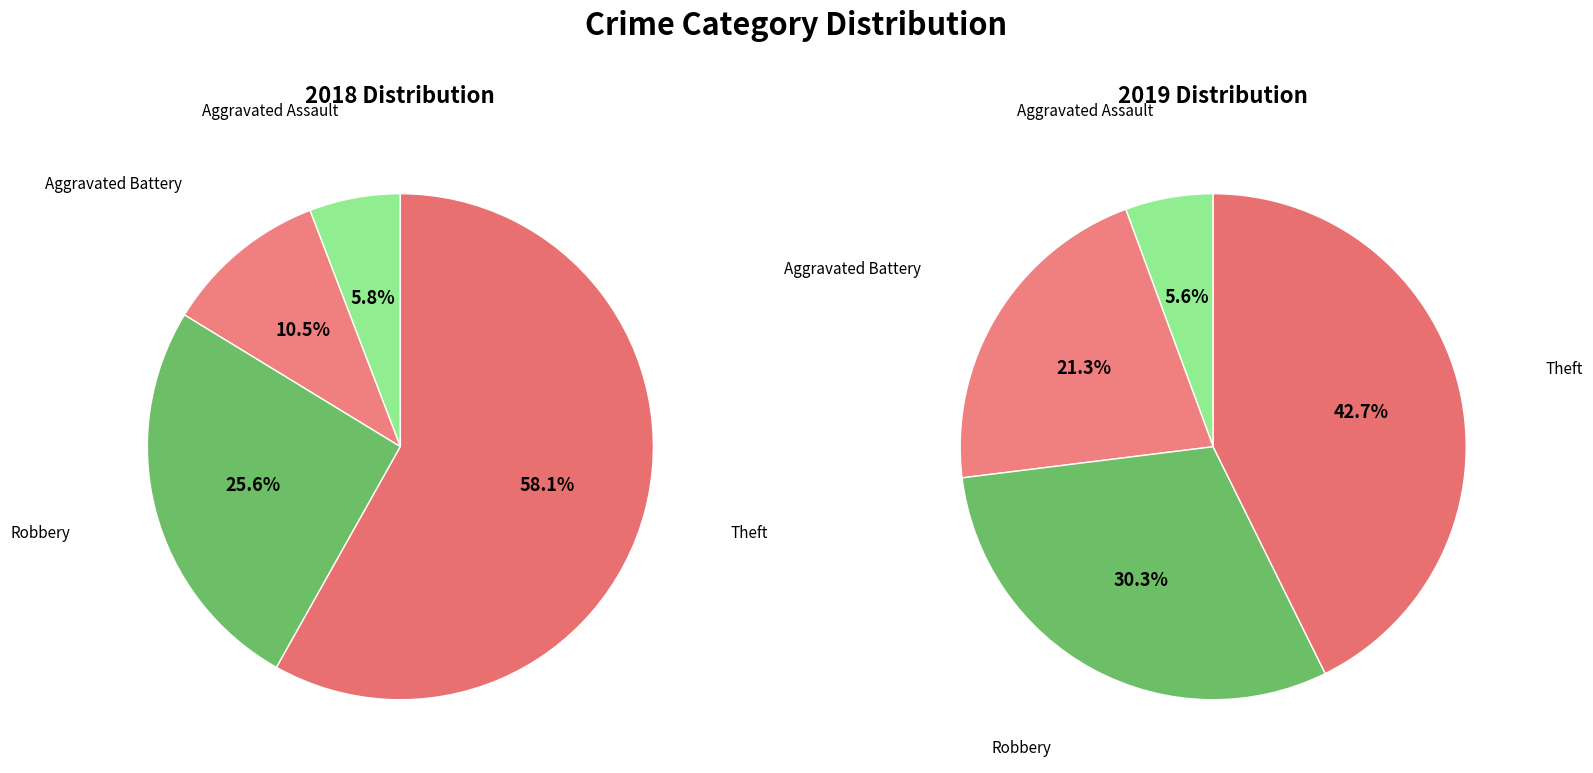

To the nearest percent, what portion does values_2018 represent?

6%